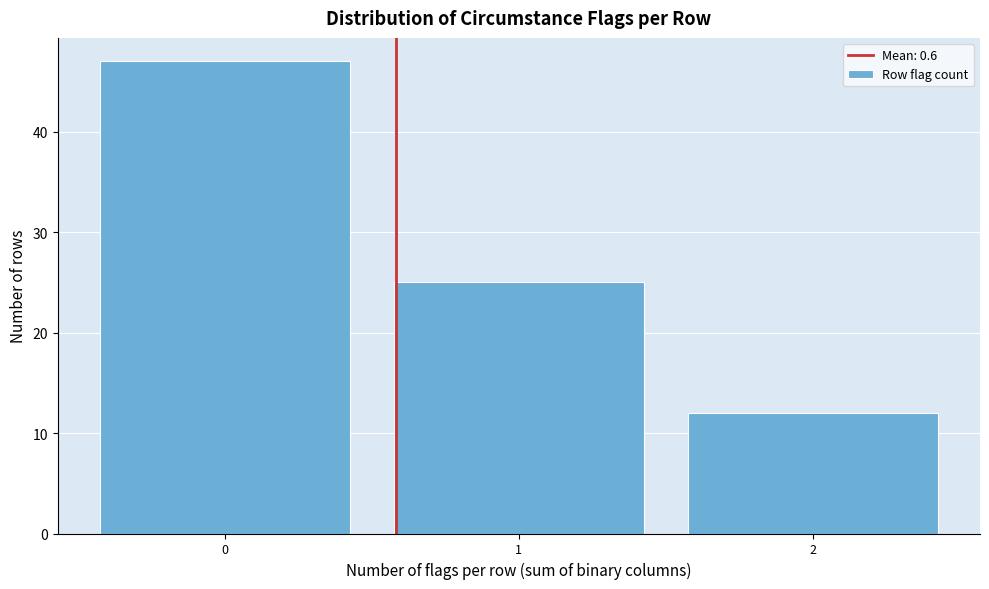

Reading left to right, what are all the values shown in this chart?

47	25	12